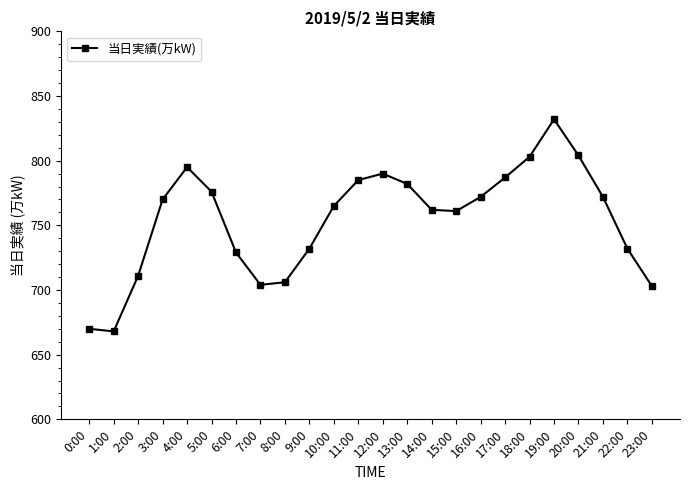

What is the difference between the values at 13:00 and 7:00?

78